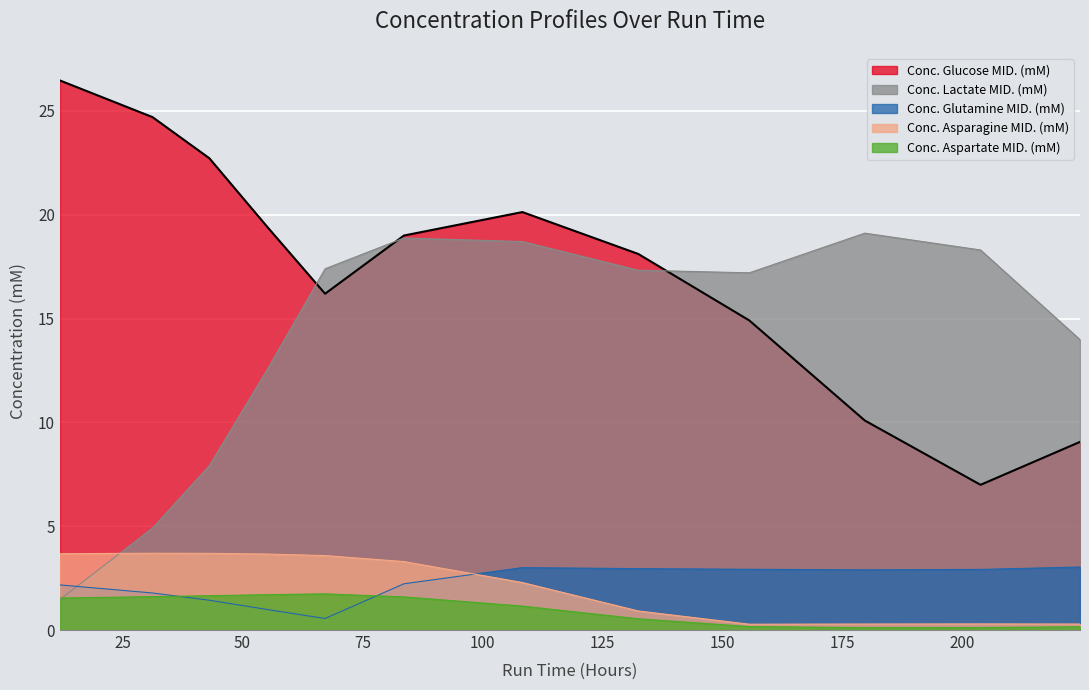

True or false: Conc. Asparagine MID. (mM) and Conc. Glutamine MID. (mM) intersect in this chart.

True